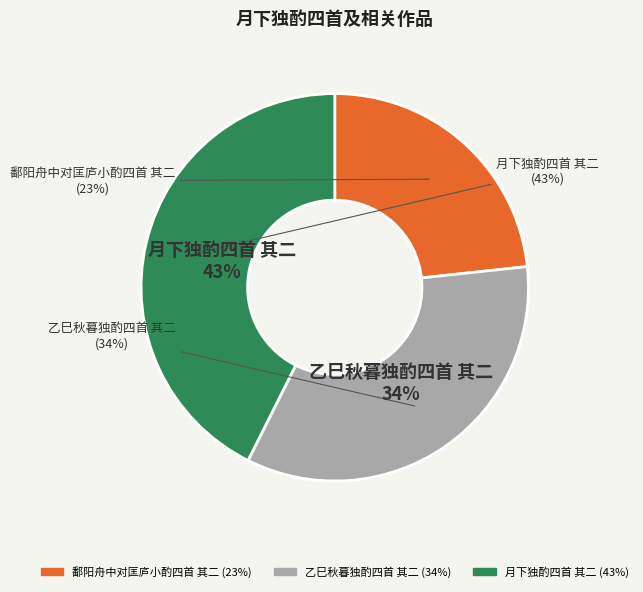

What portion of the pie excludes 鄱阳舟中对匡庐小酌四首 其二?

76.7%